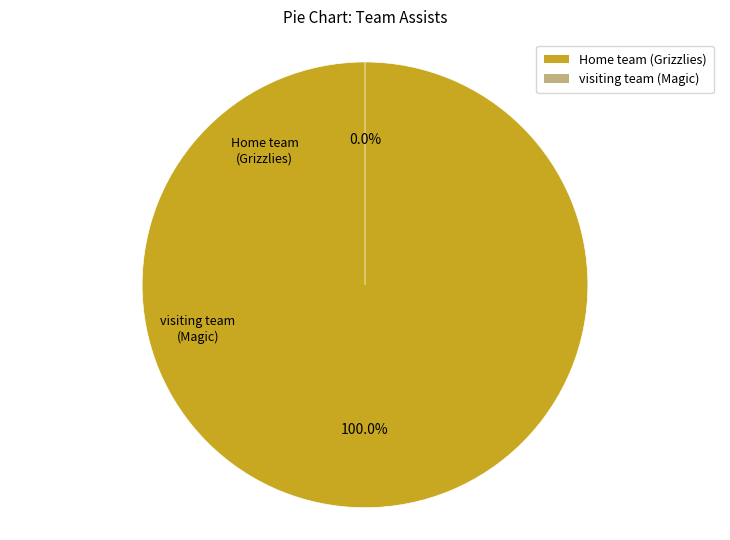

What is the largest slice in the pie chart?

Home team (Grizzlies)